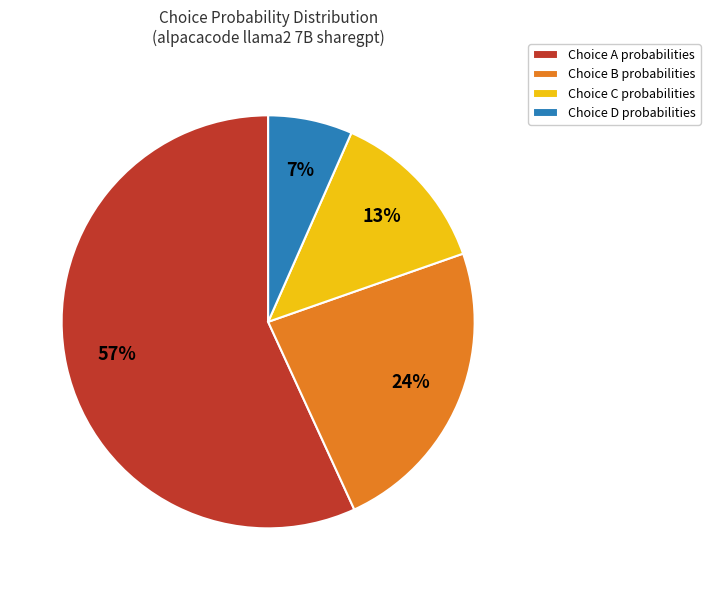

Is there a majority slice in this chart?

Yes